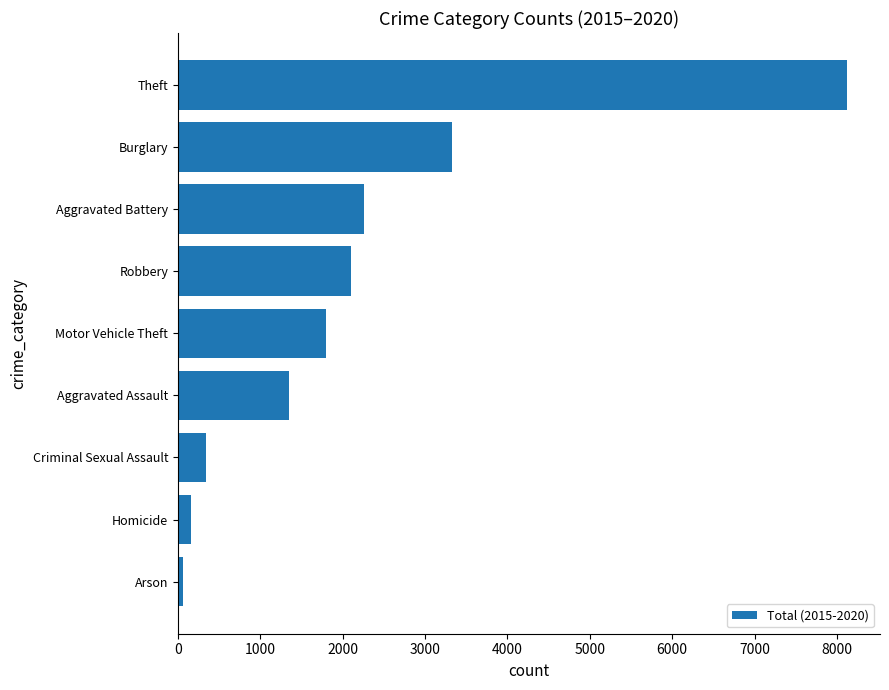

Rank the categories by value from lowest to highest.

Arson, Homicide, Criminal Sexual Assault, Aggravated Assault, Motor Vehicle Theft, Robbery, Aggravated Battery, Burglary, Theft